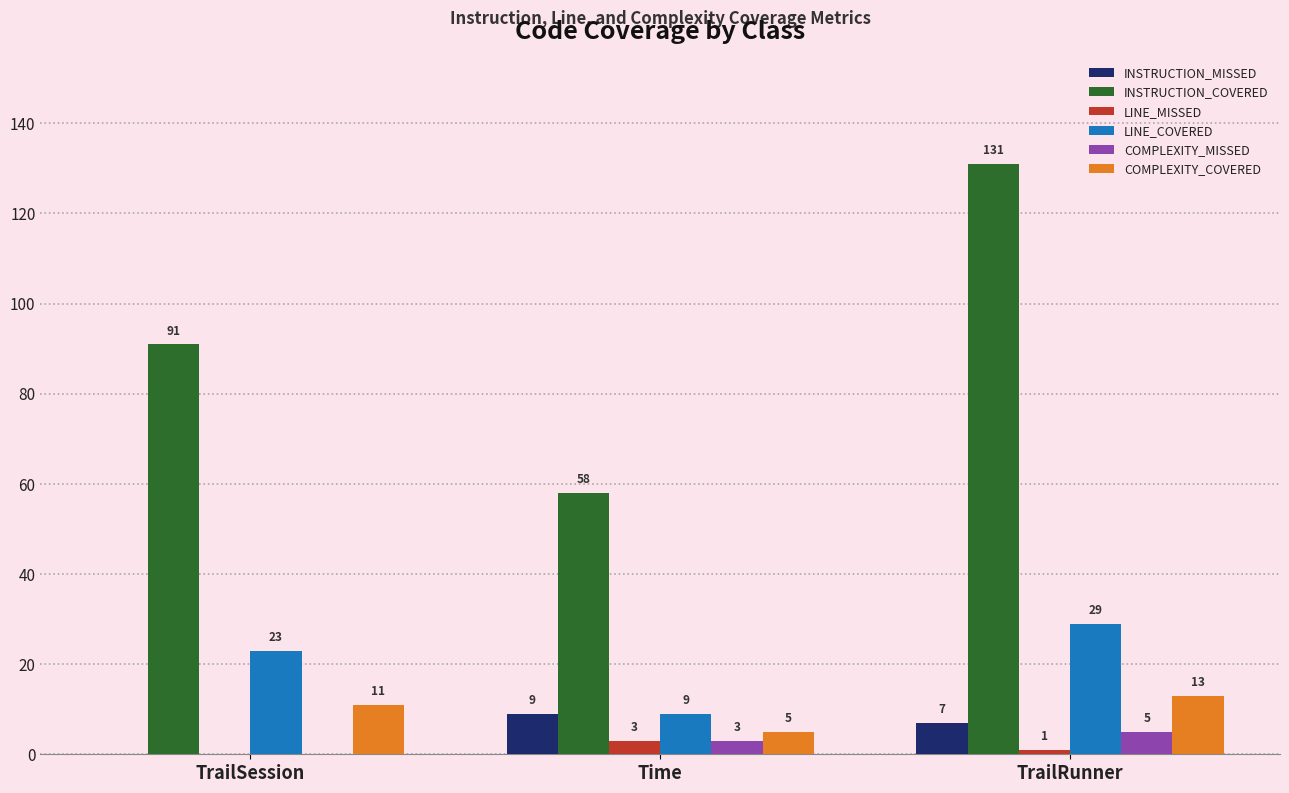

What is the approximate value of INSTRUCTION_COVERED at Time, to the nearest 10?

60